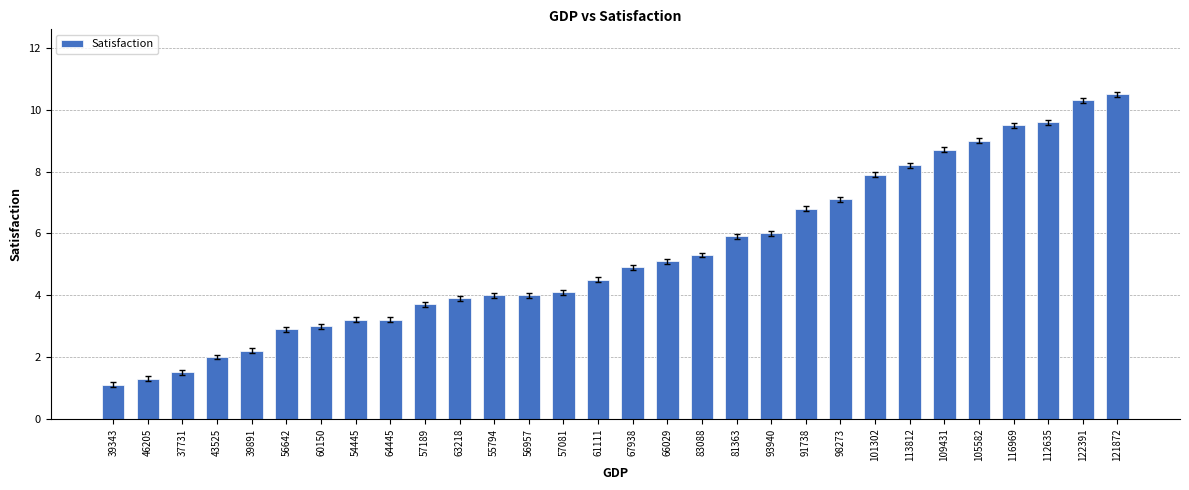

What is the value of the 23rd bar from the left?

7.9